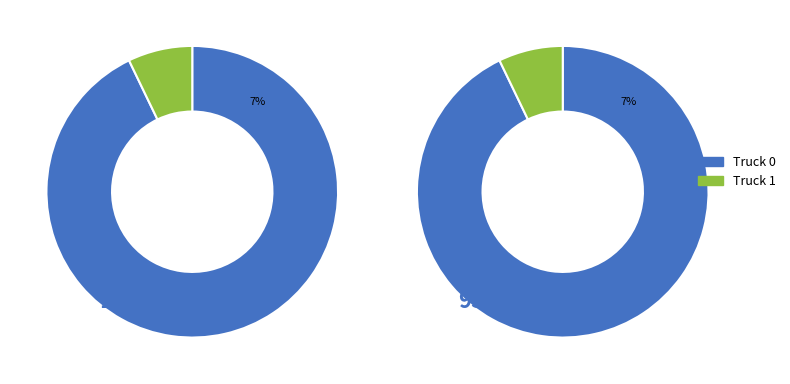

Which slice is the smallest?

Truck 1